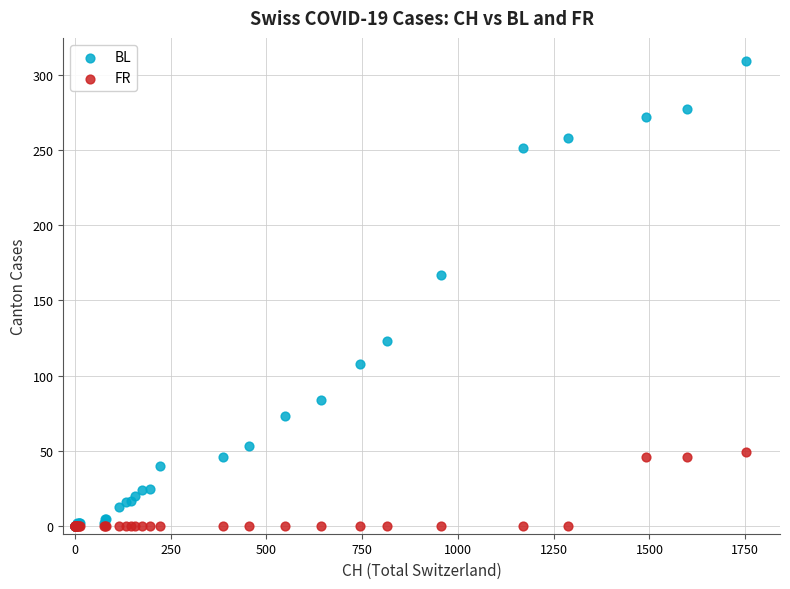

What are all the series names shown in the legend?

BL, FR